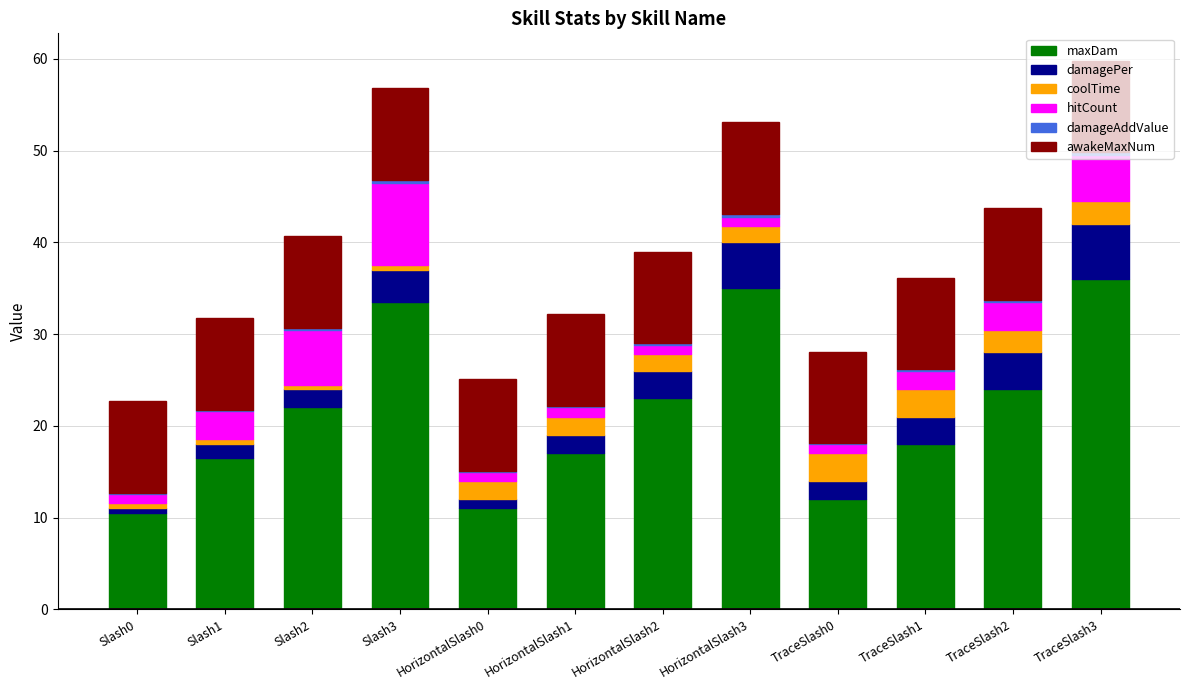

Count the number of categories in the chart.

12